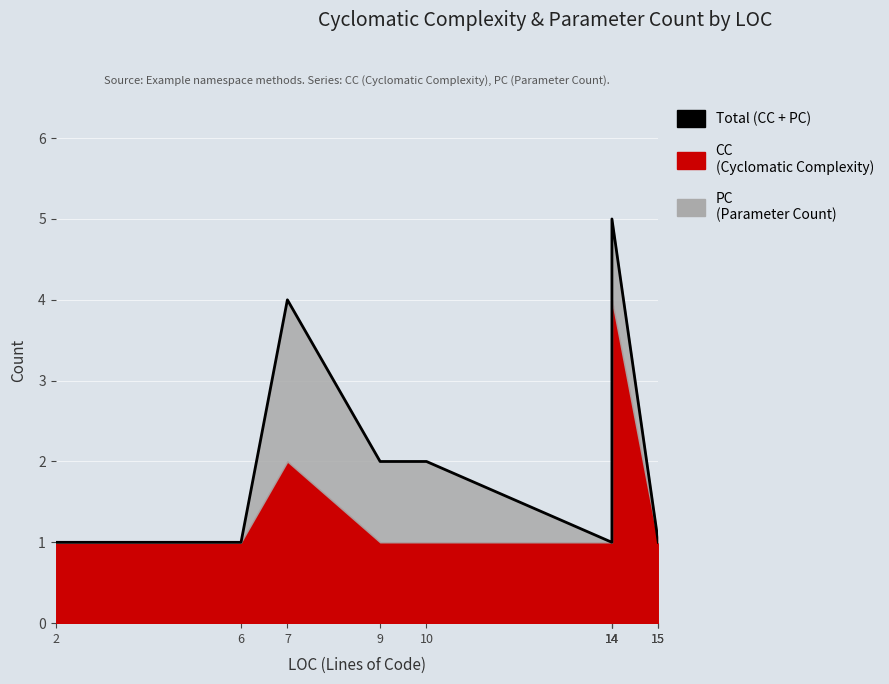

Reading left to right, extract all data points from this chart.

2=1	6=1	7=4	9=2	10=2	14=1	14=1	14=5	15=1	15=1